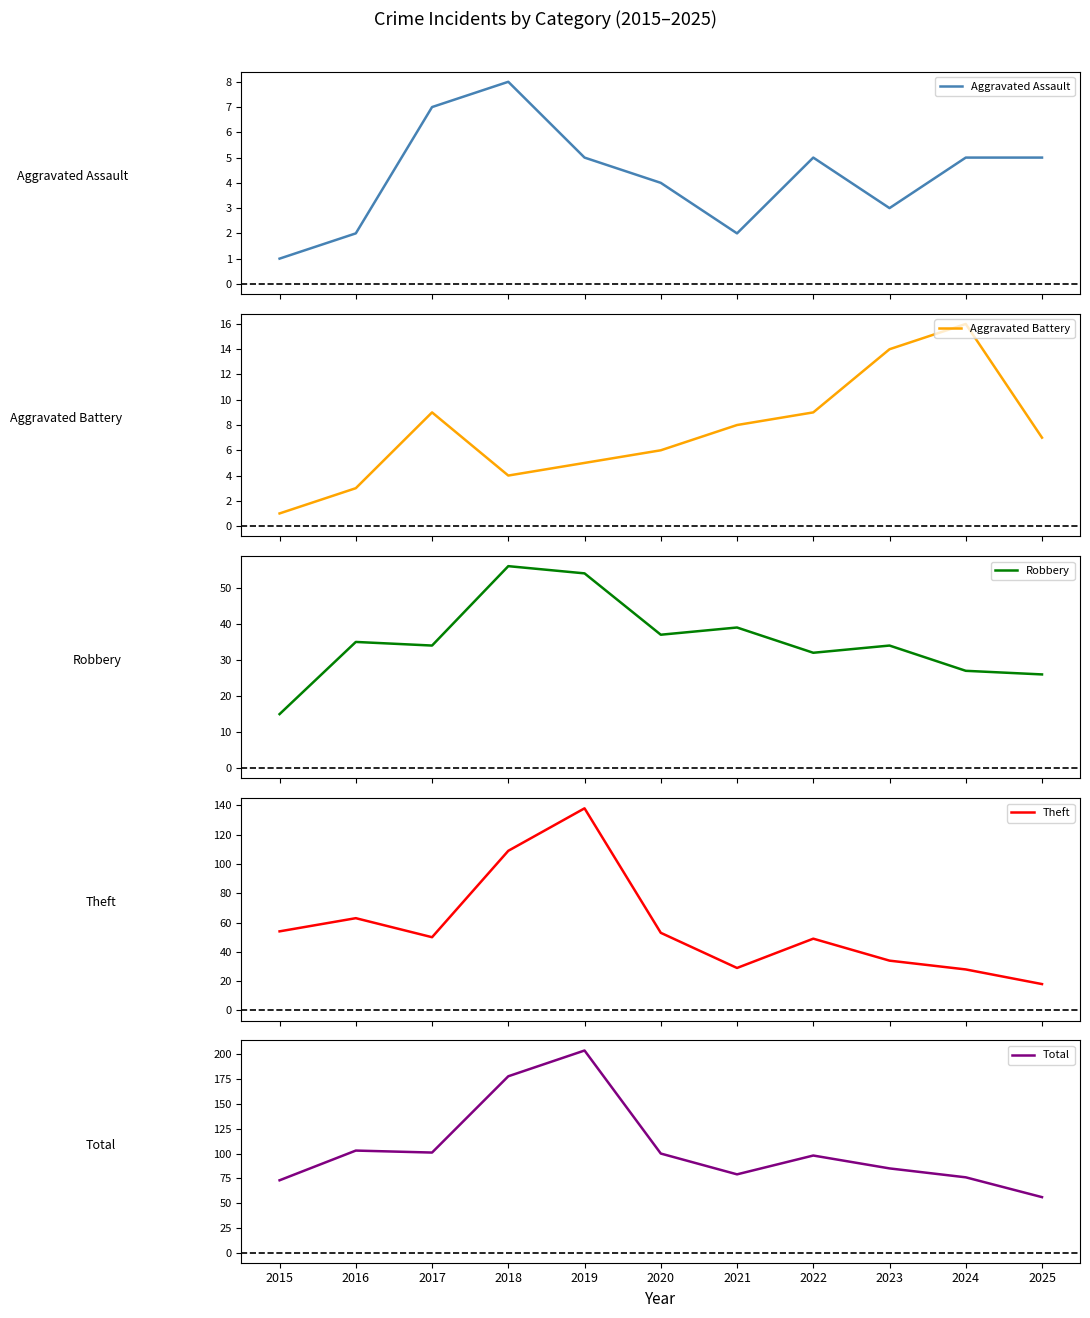

How many series are shown in this chart?

5